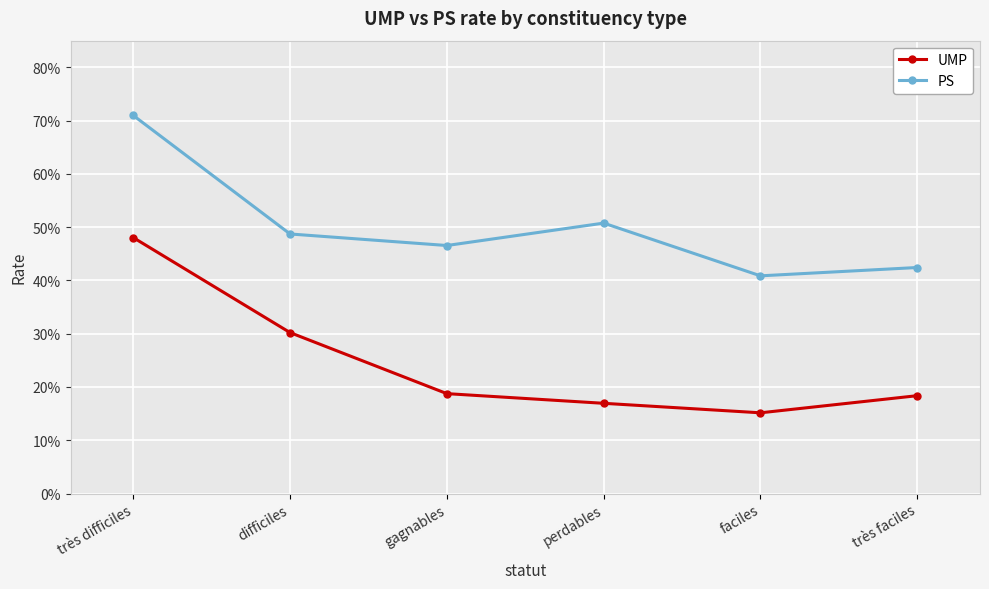

Reading left to right, extract all data points from this chart.

UMP: très difficiles=0.5	difficiles=0.3	gagnables=0.2	perdables=0.2	faciles=0.2	très faciles=0.2
PS: très difficiles=0.7	difficiles=0.5	gagnables=0.5	perdables=0.5	faciles=0.4	très faciles=0.4